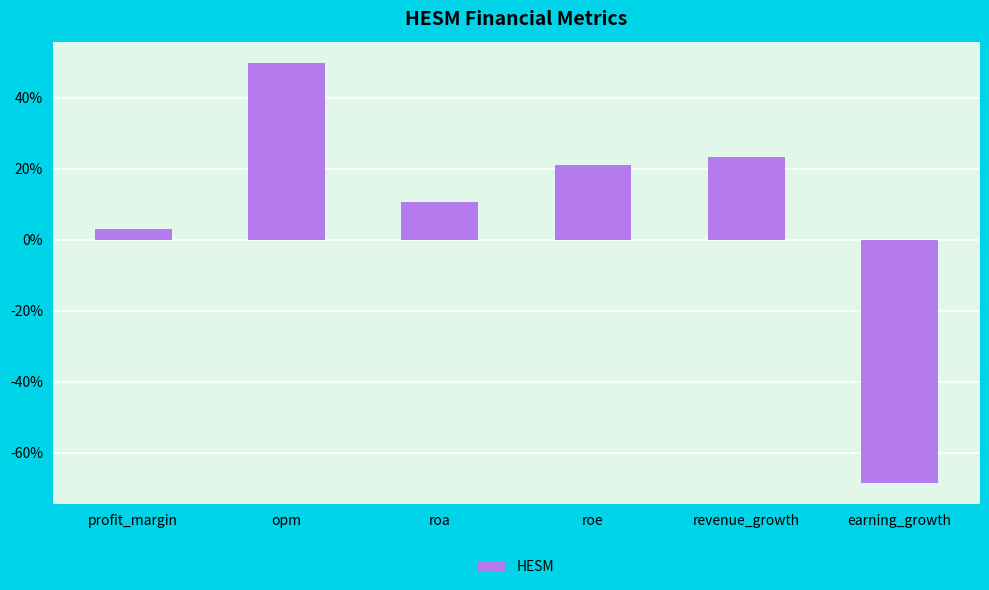

List the labels in order of value, smallest first.

earning_growth, profit_margin, roa, roe, revenue_growth, opm